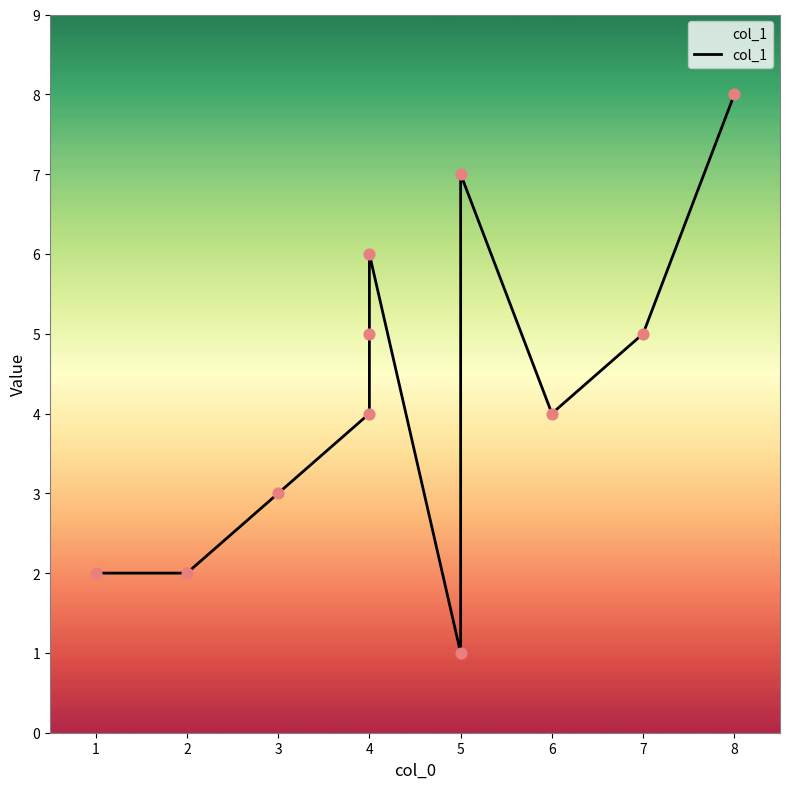

What is the change in value from 3 to 4?

+2